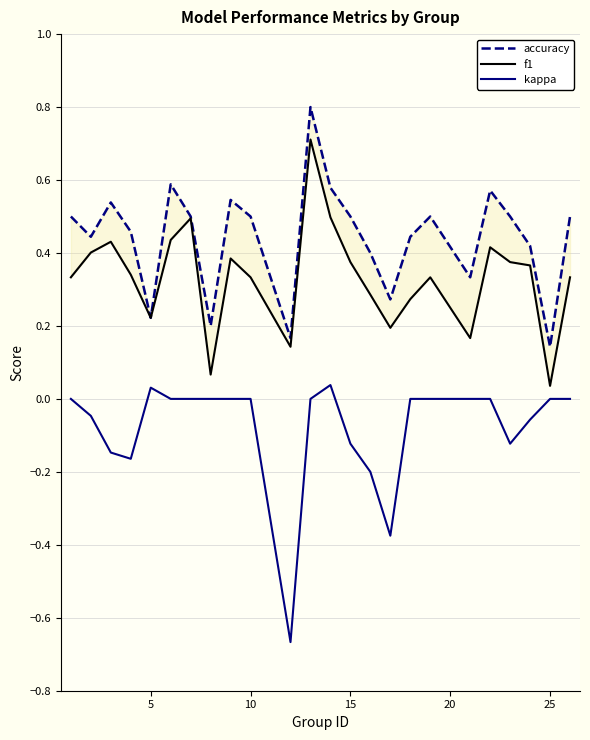

Does the chart have visible grid lines?

Yes